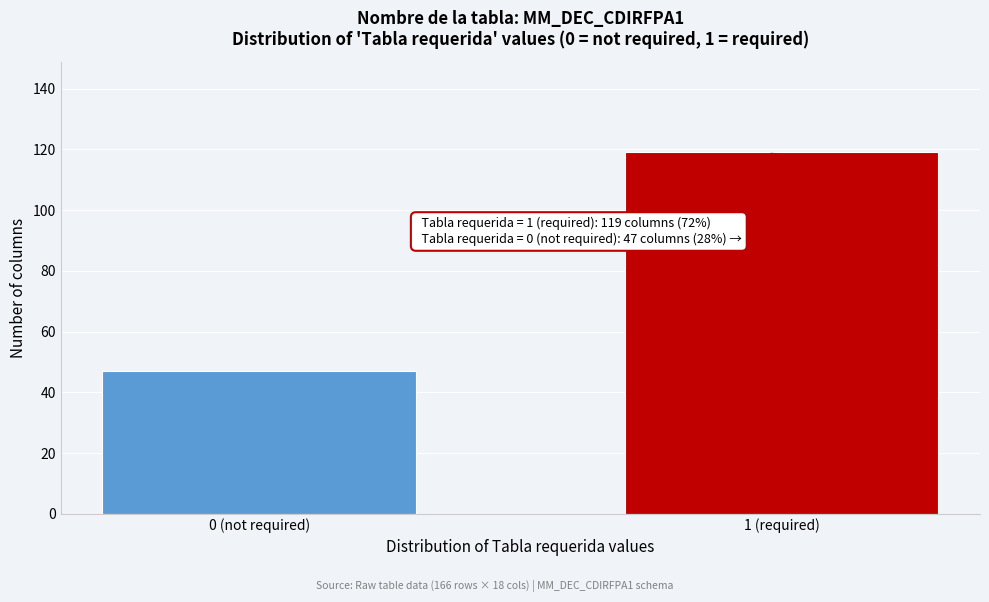

Reading left to right, what are all the values shown in this chart?

0 (not required)=47	1 (required)=119